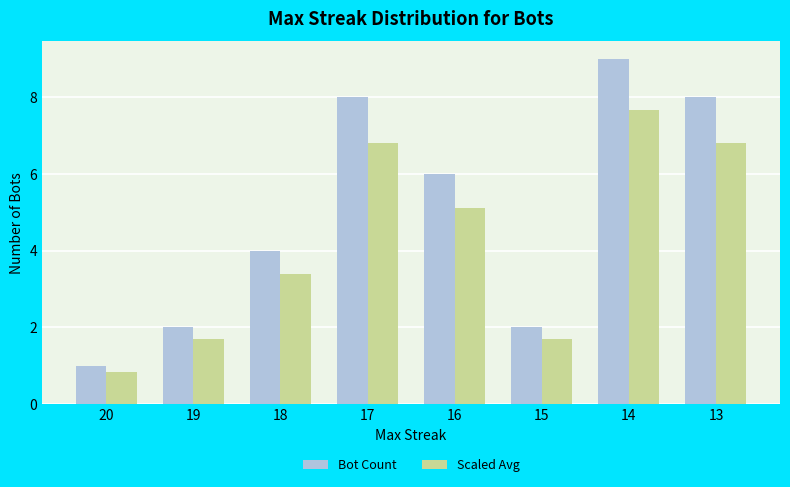

Is it true that Scaled Avg equals 3.4 at 18?

True